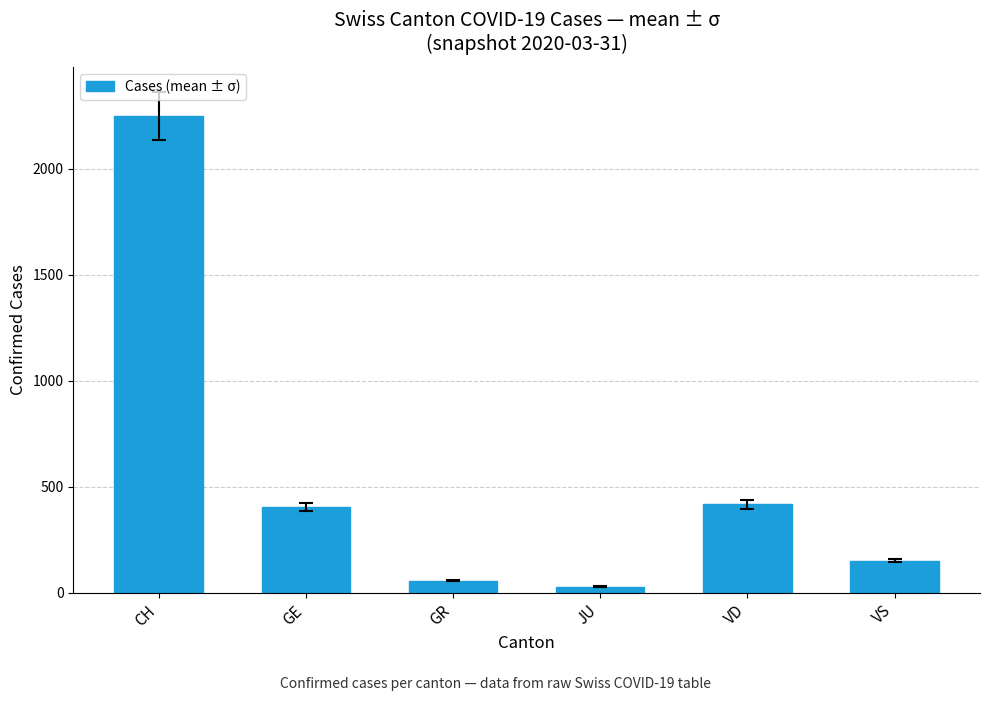

Is it true that the value at VD is 419?

True